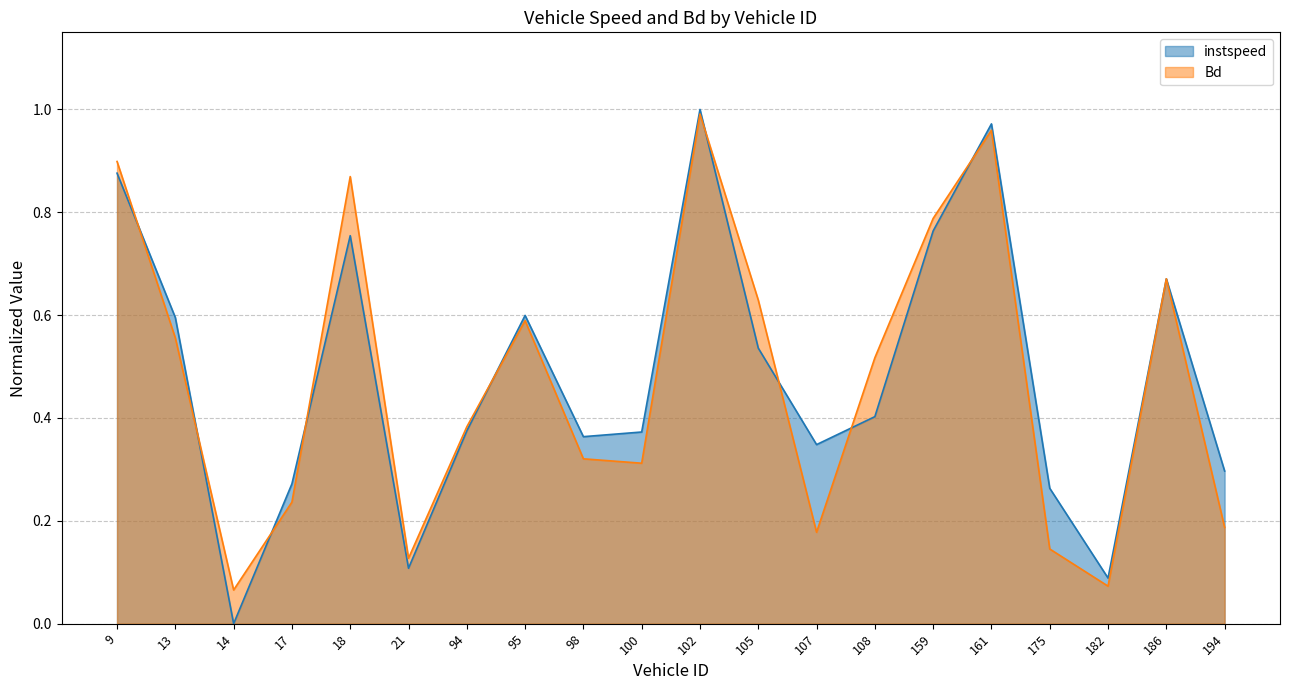

What is the greatest value displayed?

1.0